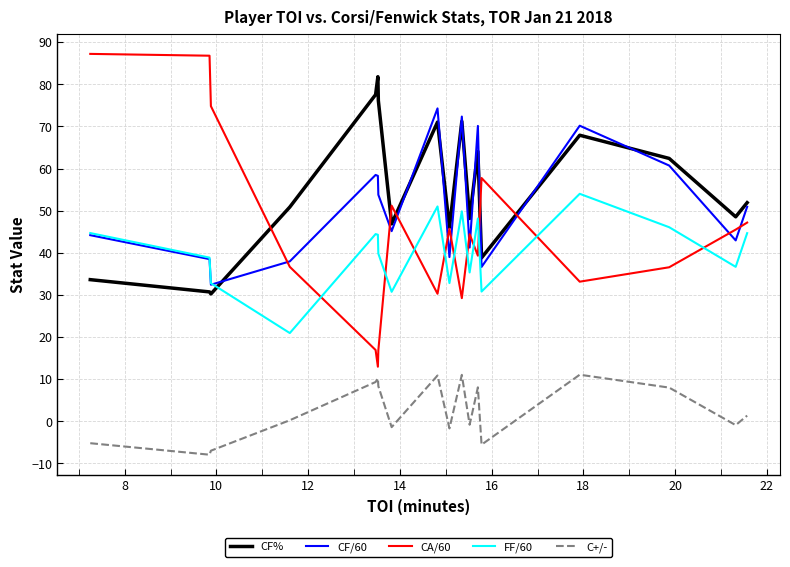

True or false: CF% has more than 1 points higher than both neighbors.

True